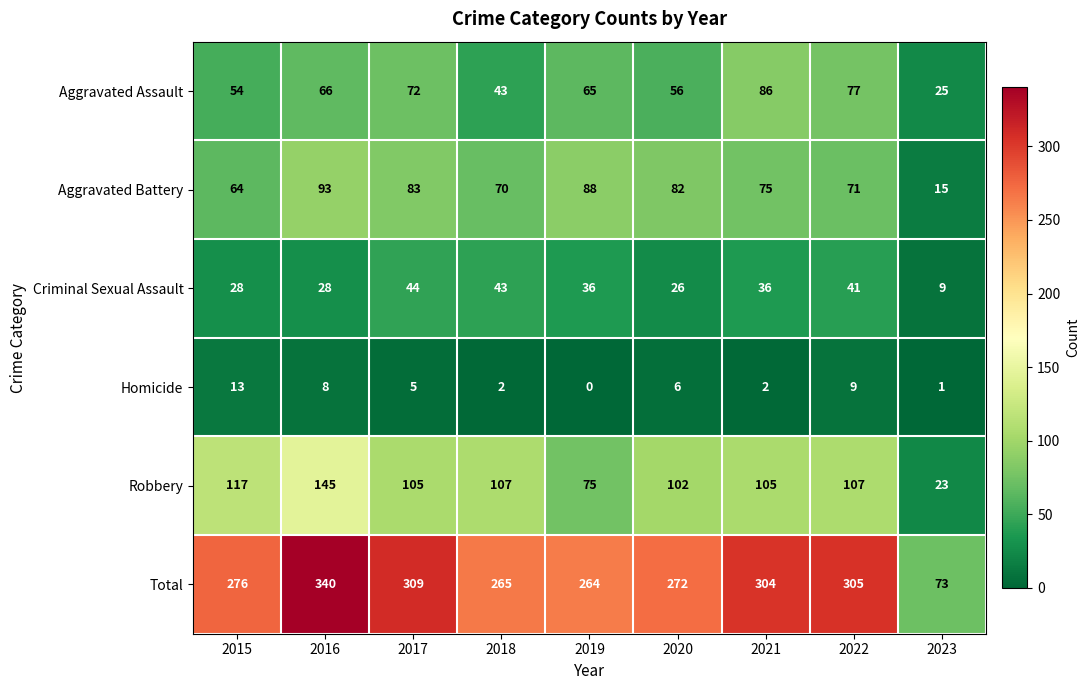

At which category is the sum across all series the highest?

2016